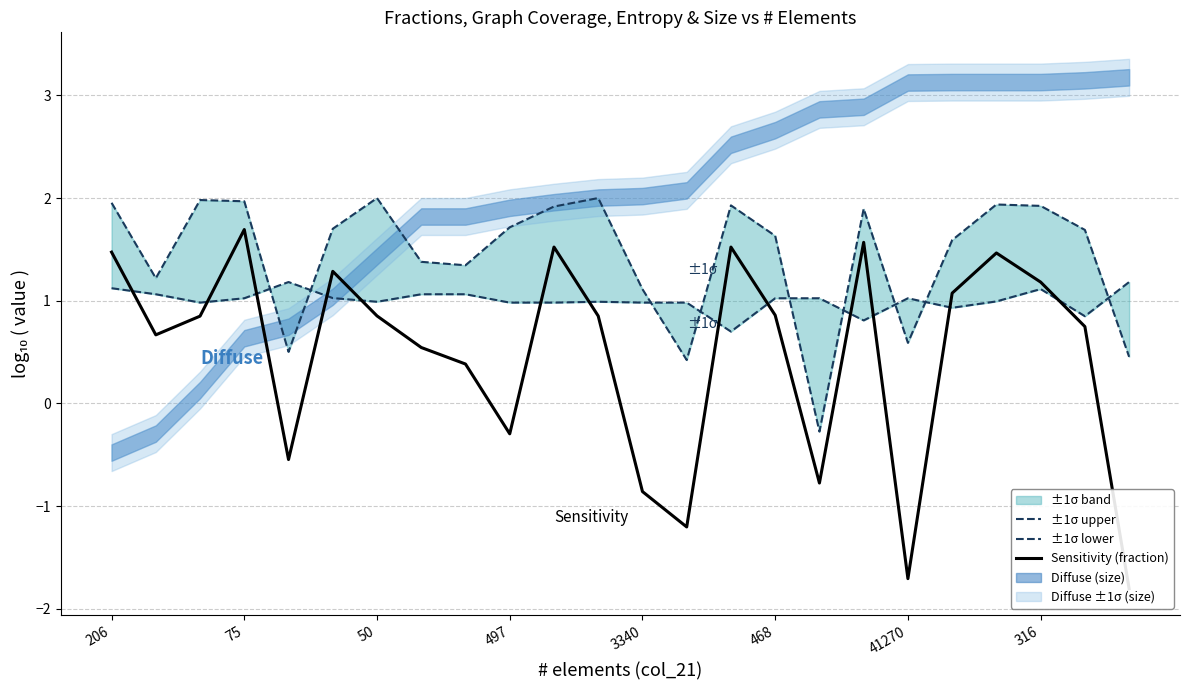

Which series changed the most between 21 and 23?

Sensitivity (fraction)